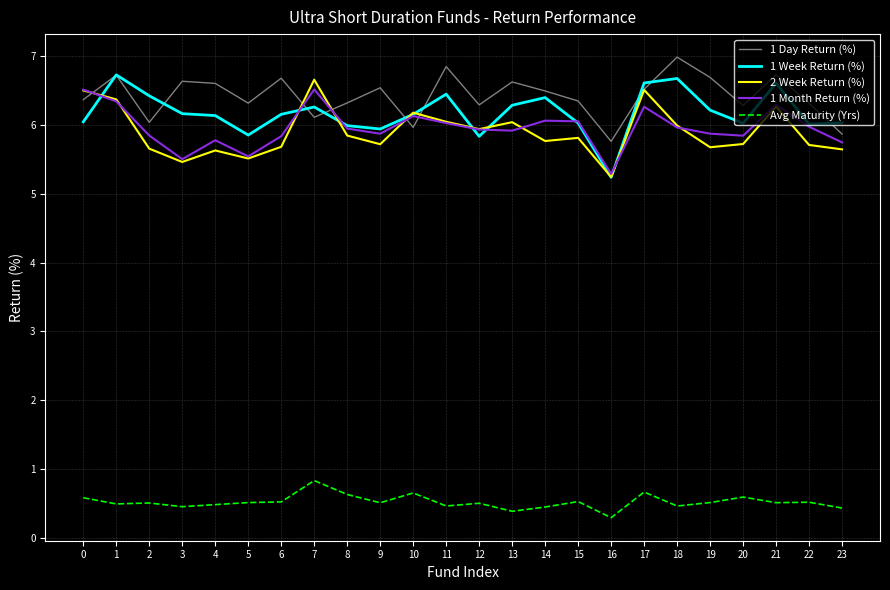

True or false: Avg Maturity (Yrs) and 2 Week Return (%) intersect in this chart.

False